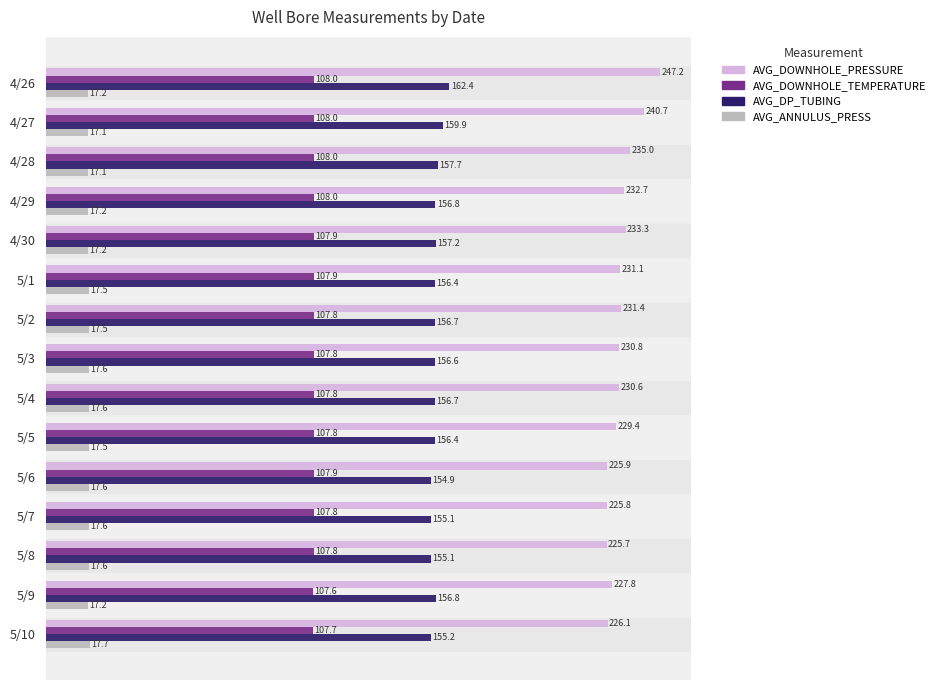

What is the sum of all AVG_DOWNHOLE_TEMPERATURE values?

1617.9